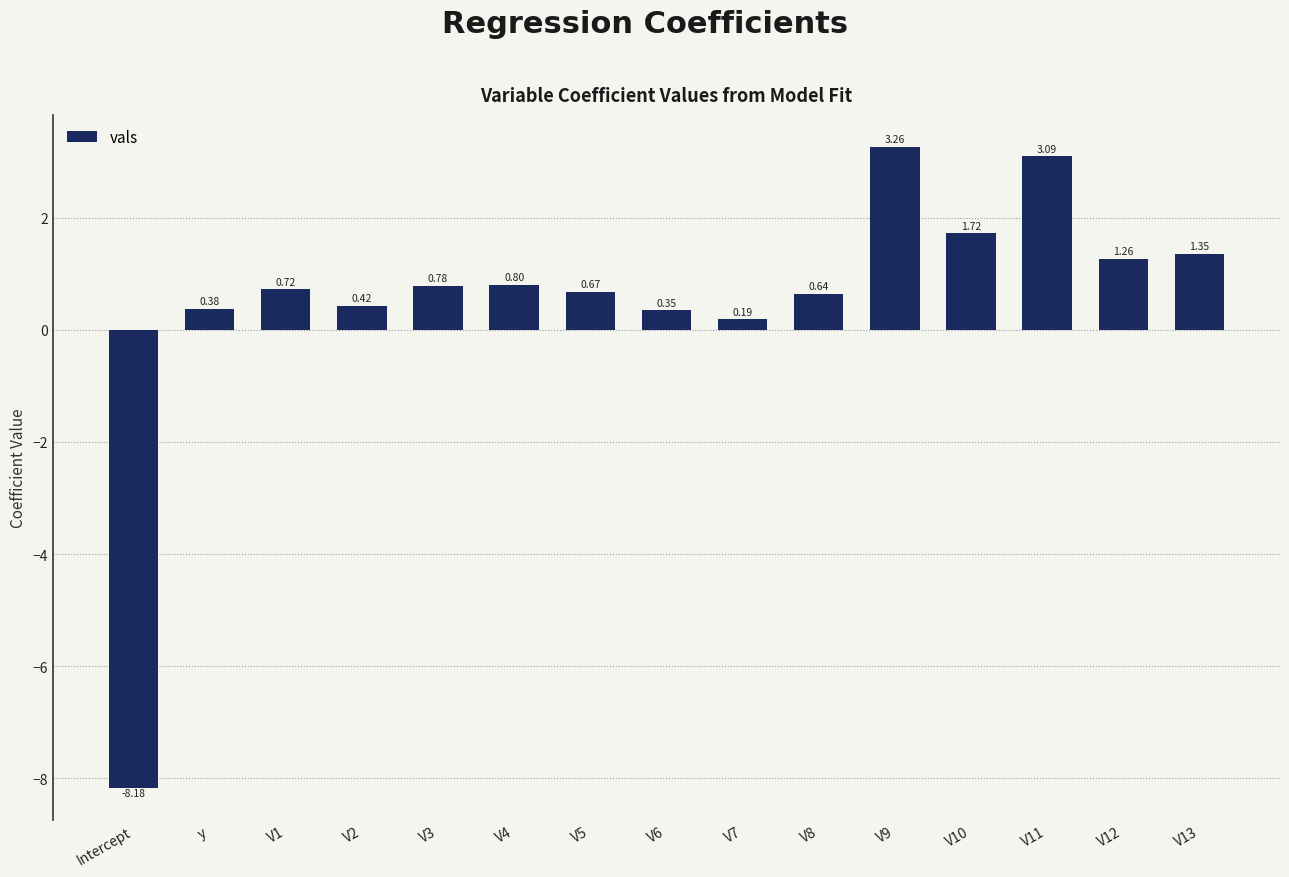

What is the change in value from Intercept to V8?

+8.8